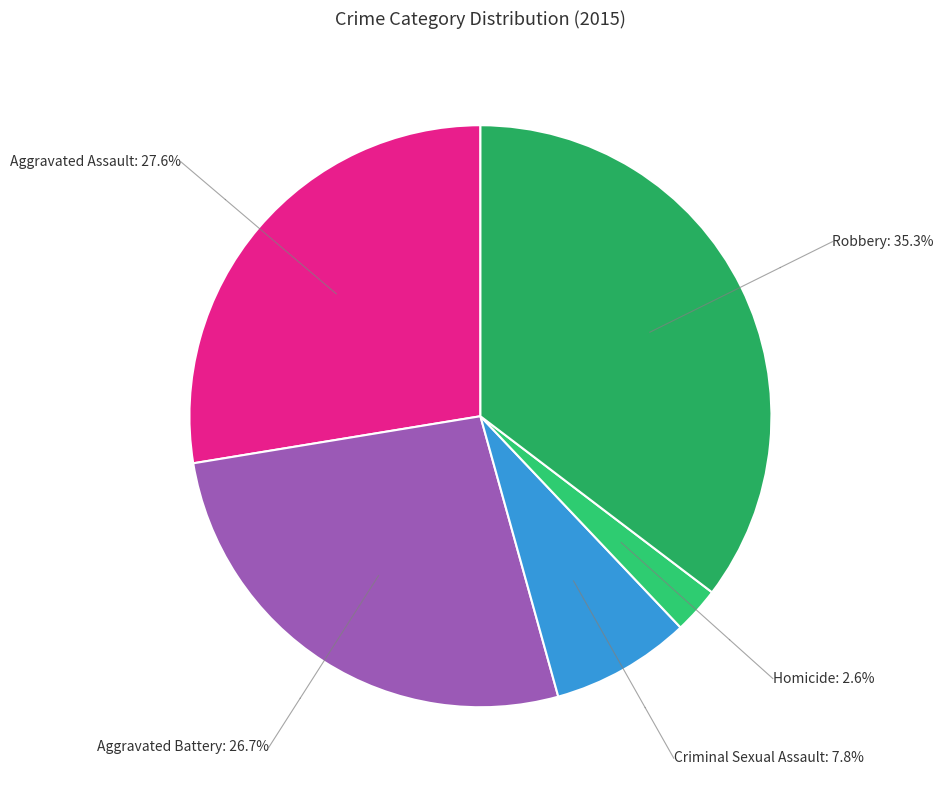

Does Criminal Sexual Assault account for over 50% of the chart?

No